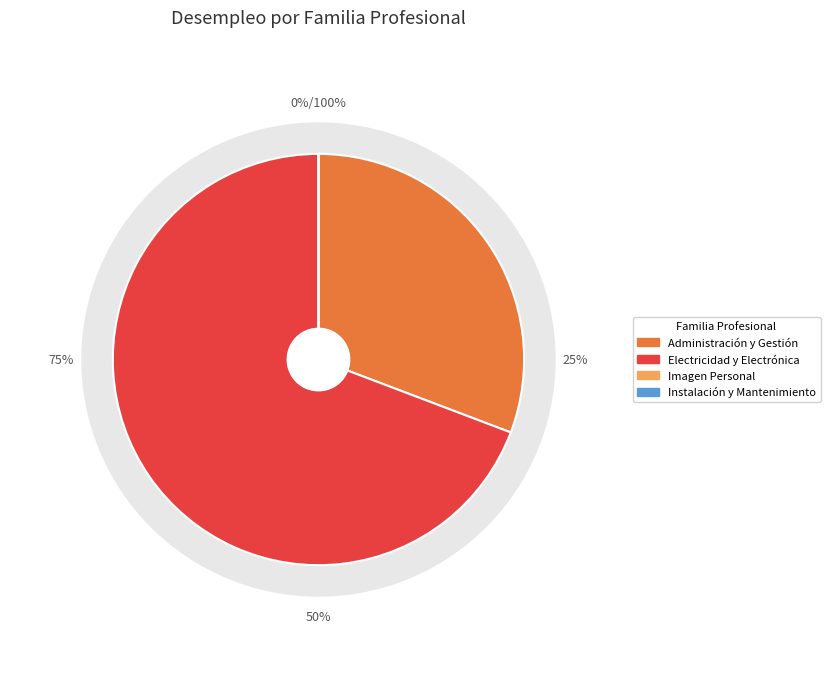

To the nearest percent, what is the difference between the Electricidad y Electrónica and Imagen Personal slice percentages?

69%